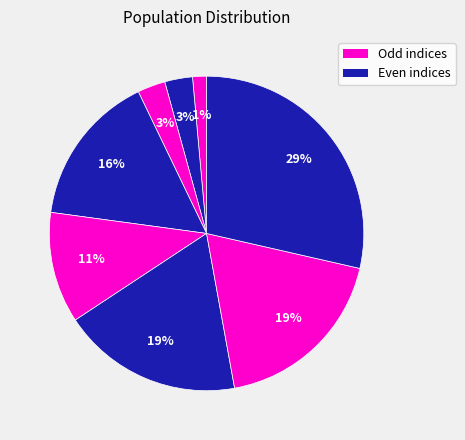

How many slices are in this pie chart?

8